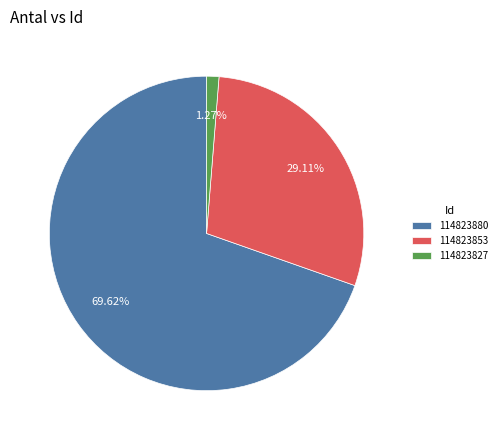

Rank the categories by value from highest to lowest.

114823880, 114823853, 114823827